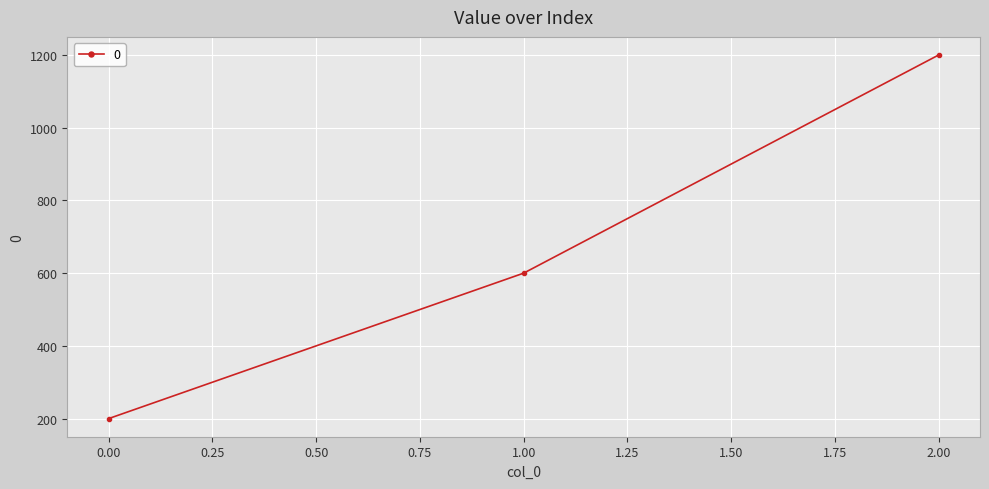

Count the number of data series in this chart.

1